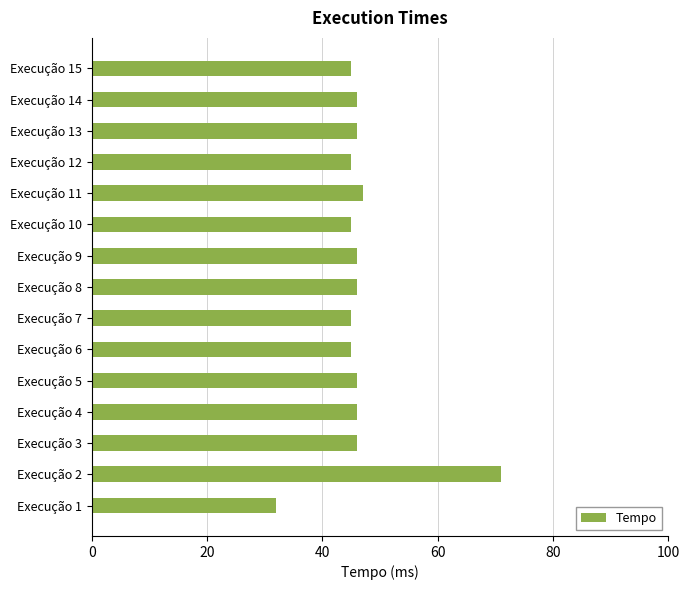

Are the bars horizontal?

Yes